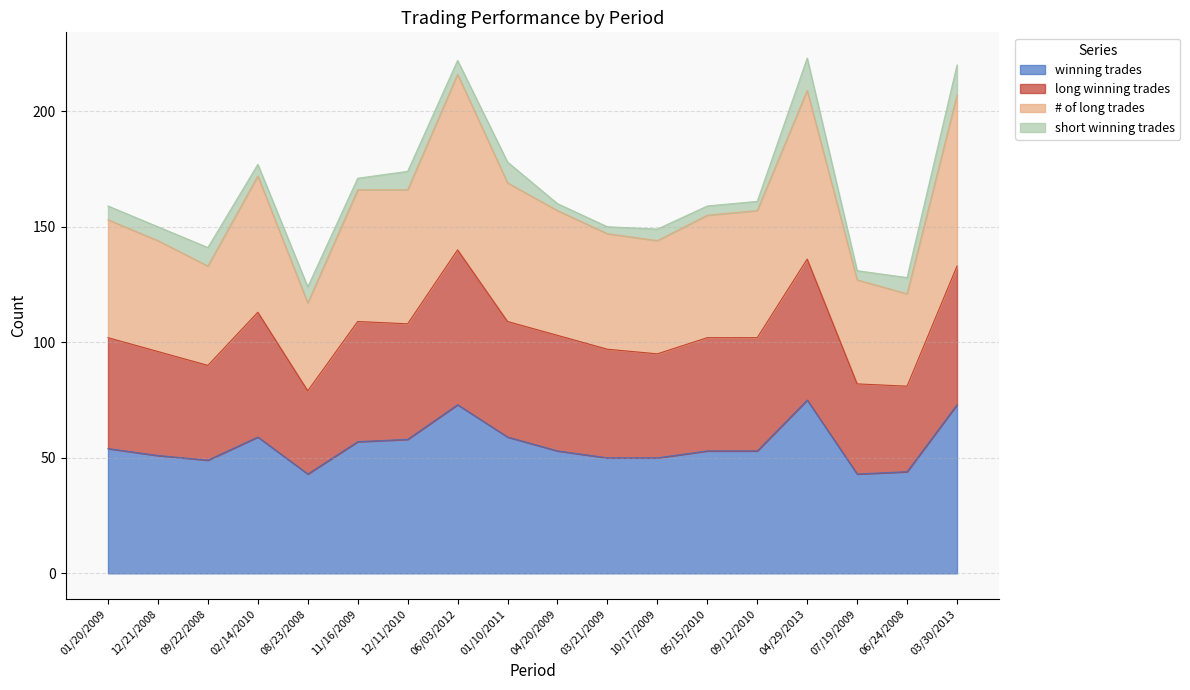

How many categories are shown in the chart?

18